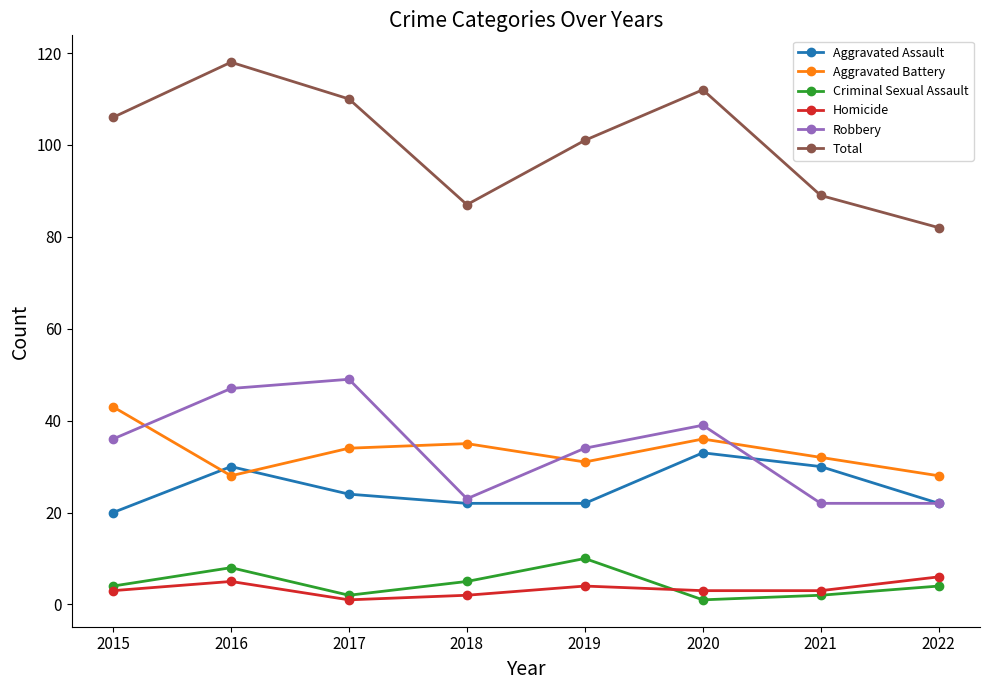

At which category does Aggravated Battery reach its first local valley?

2016